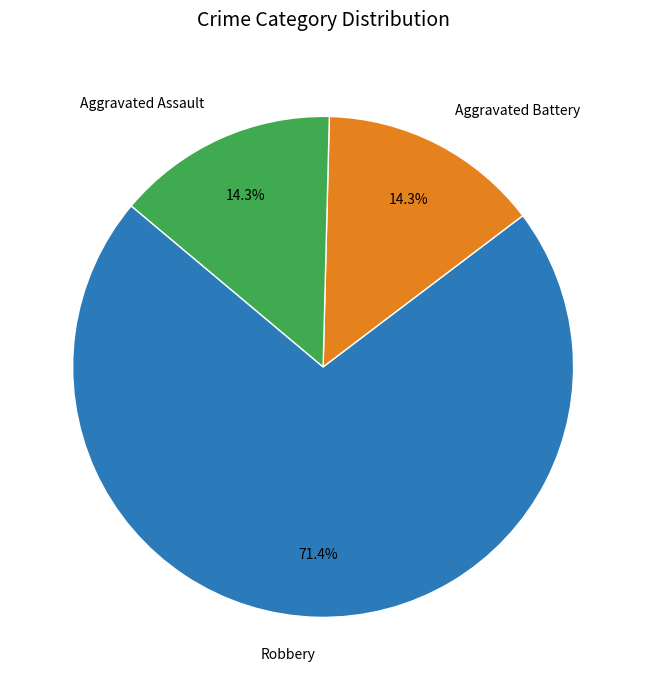

Combined, do Aggravated Assault and Robbery account for over 50%?

Yes